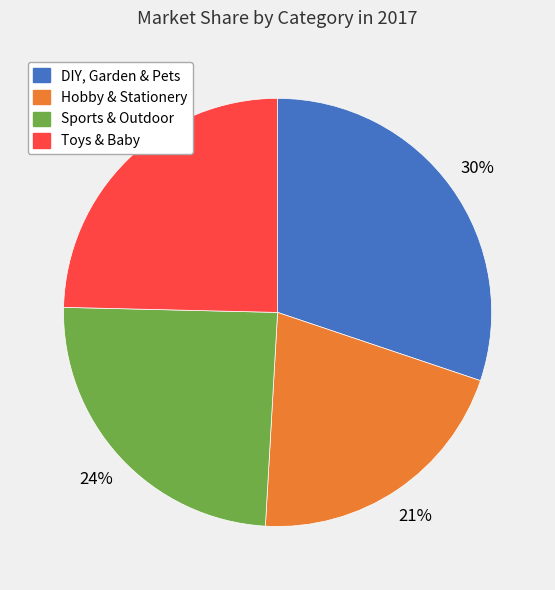

To the nearest percent, what percentage of the pie is DIY, Garden & Pets?

30%